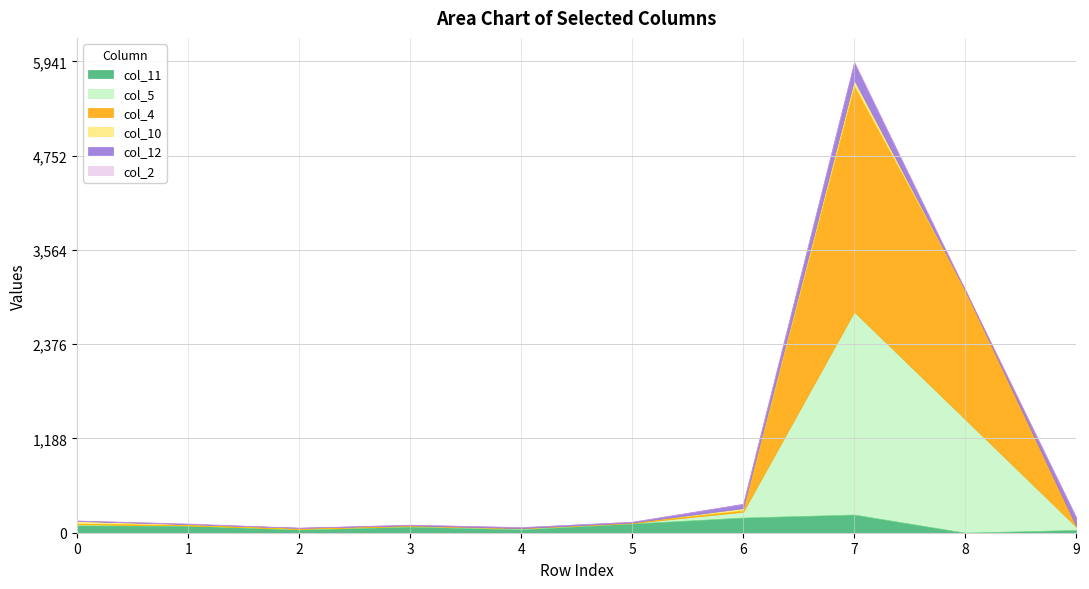

At how many categories does at least one series exceed 2415?

1